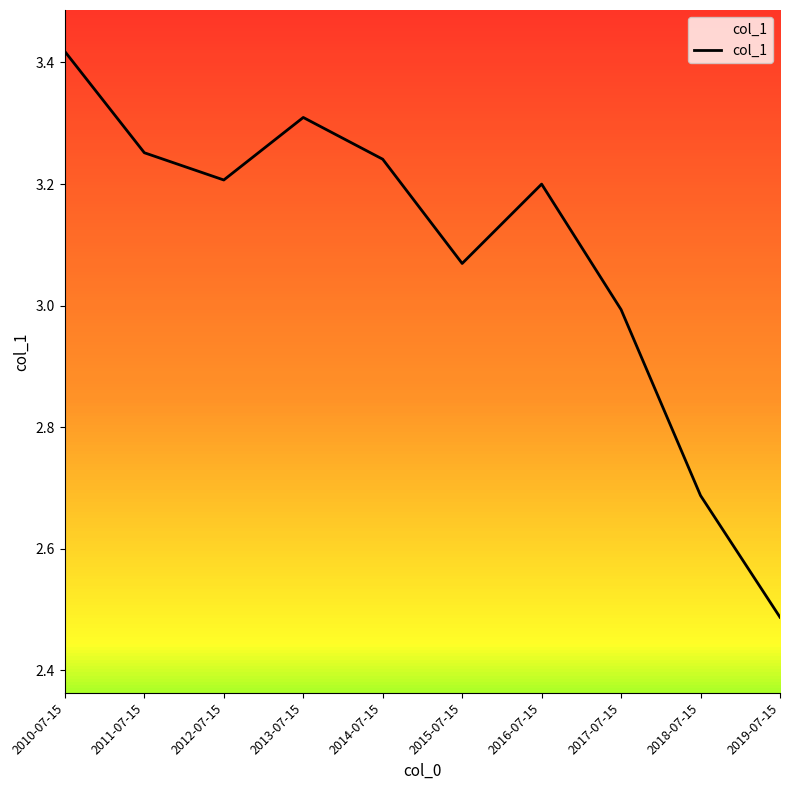

Where does the data first go above 3?

2010-07-15